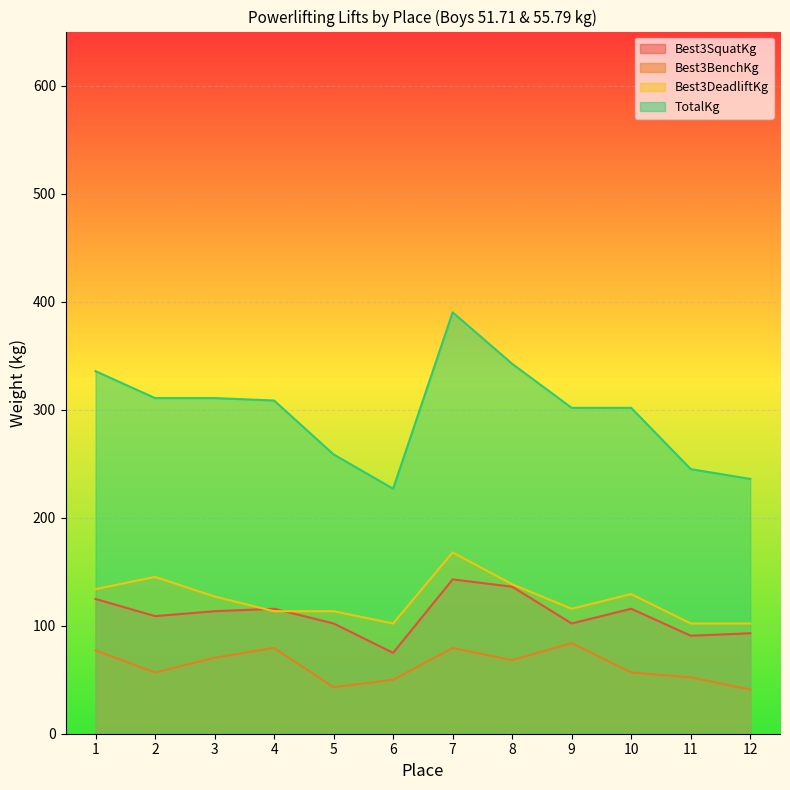

True or false: TotalKg and Best3SquatKg cross at least once.

False